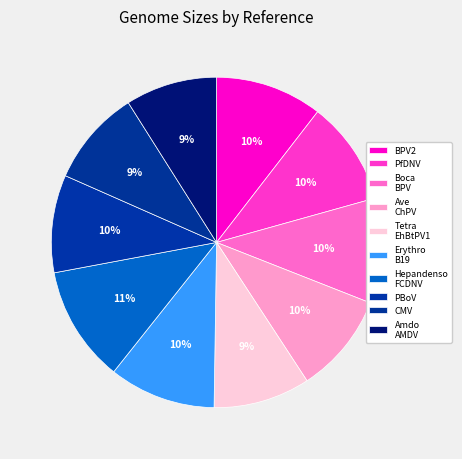

Count the number of slices in the pie.

10